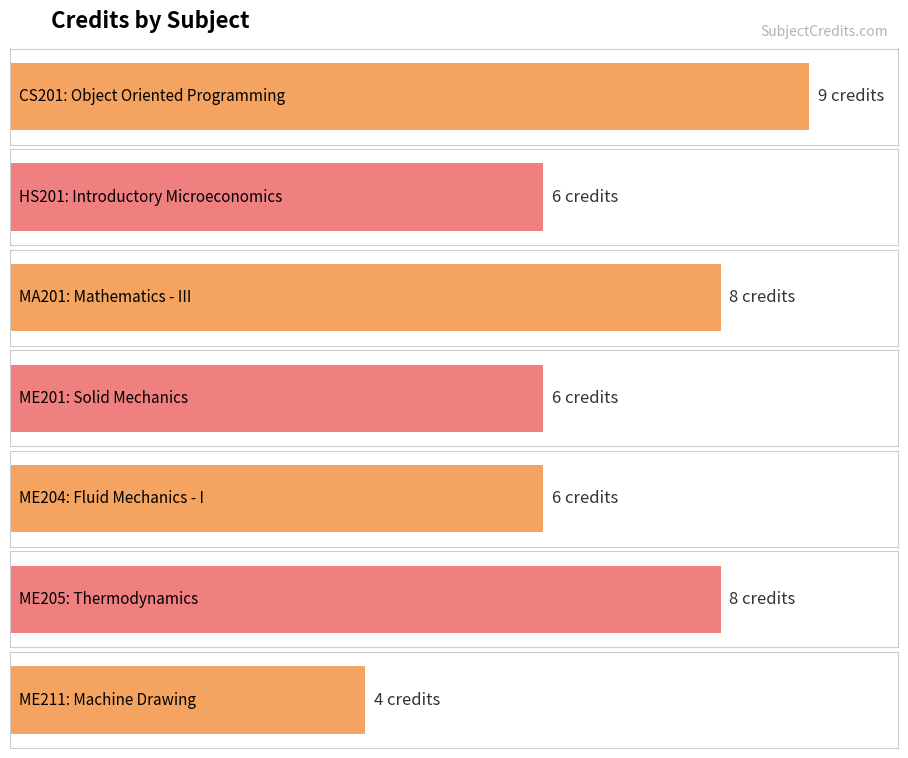

At which label is the value closest to 6?

HS201